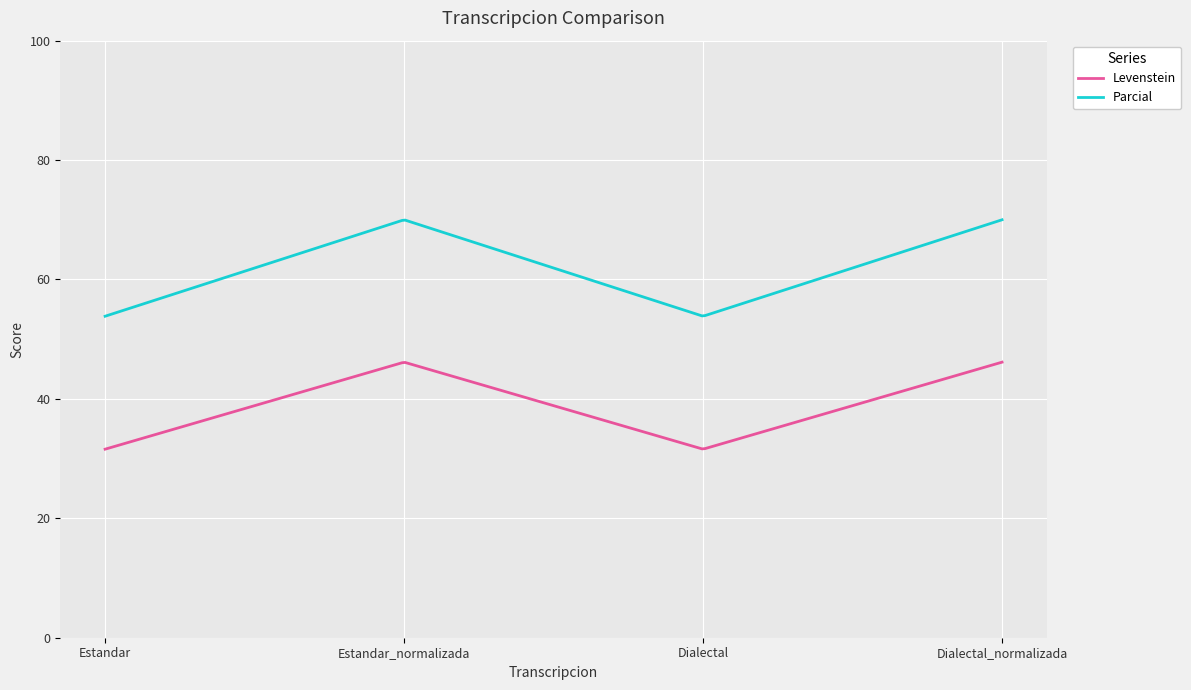

What is the maximum value for Levenstein?

46.2